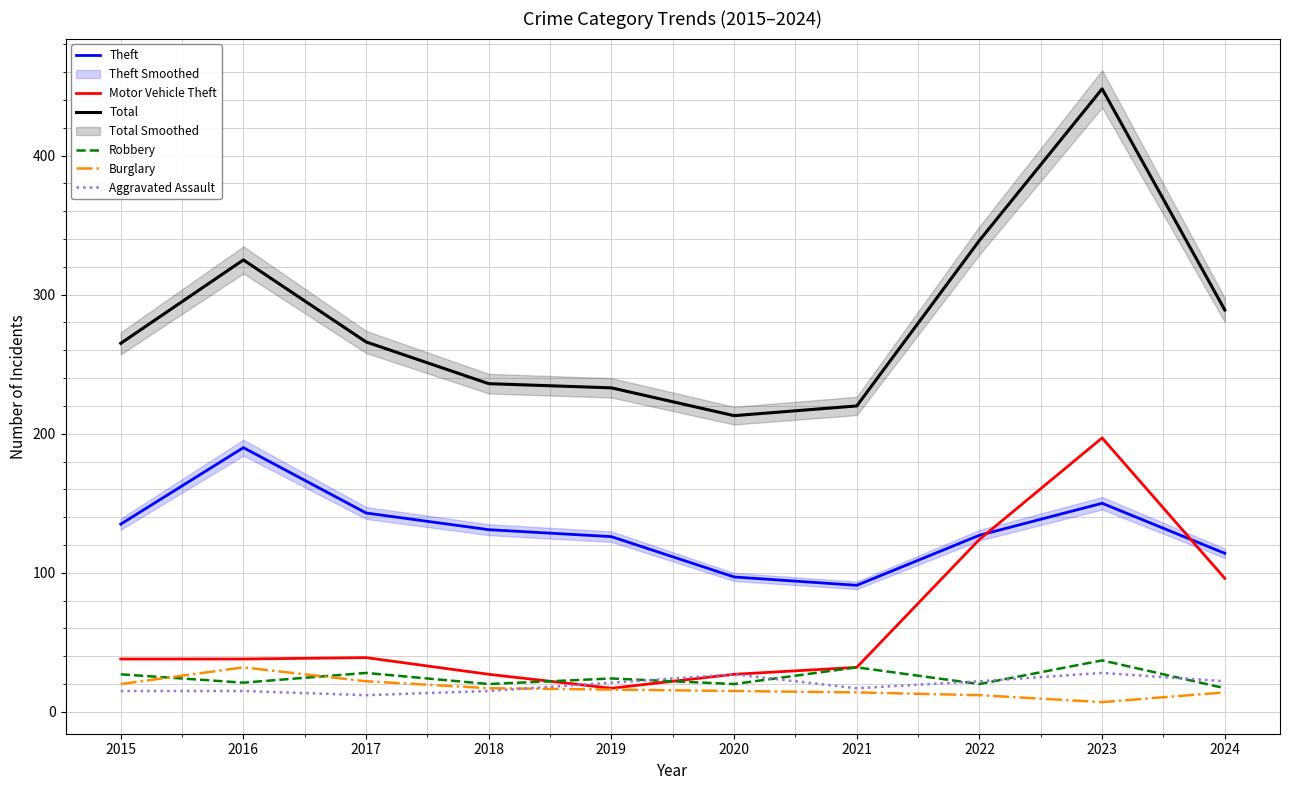

The value of Total at 2023 is 448. True or false?

True